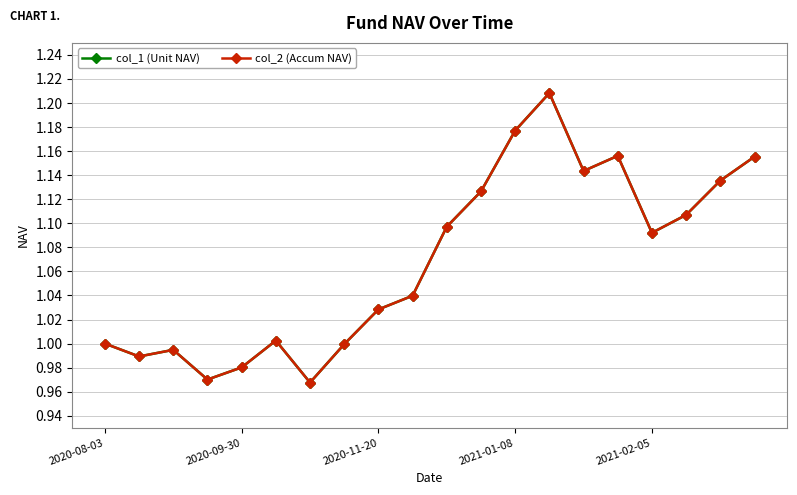

How many interior local peaks does the col_2 (Accum NAV) series have?

4